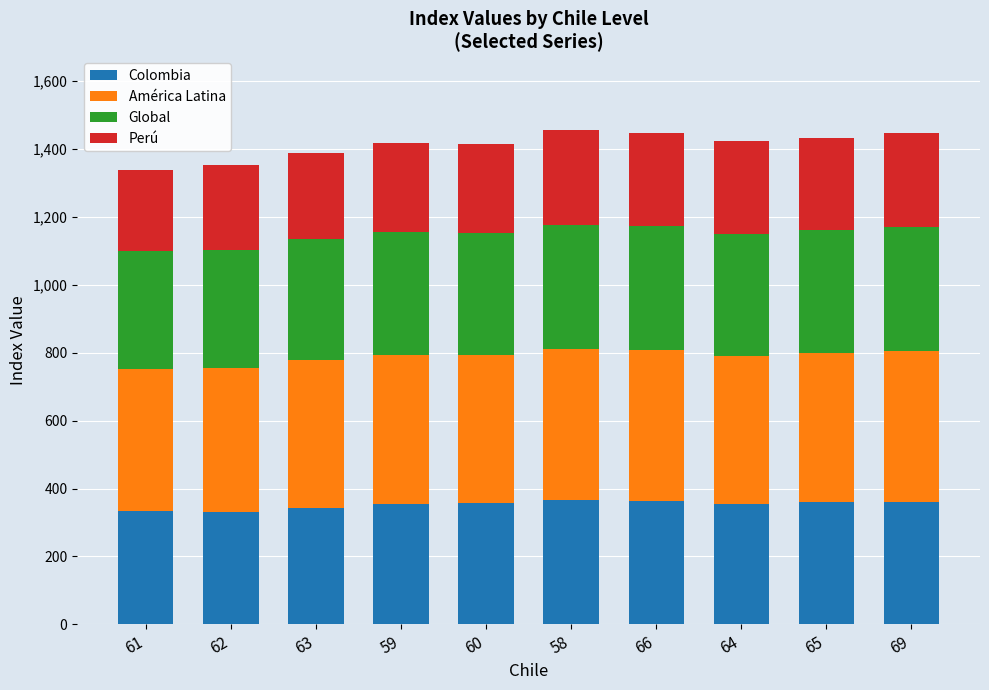

What is the lowest value of the Colombia series?

331